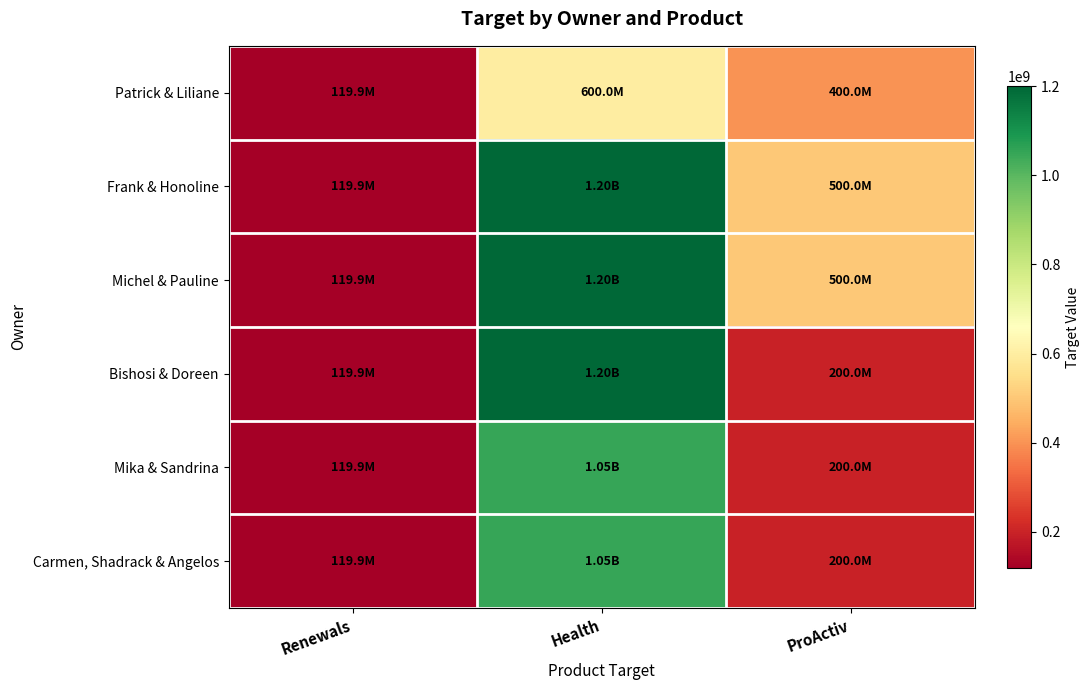

Reading right to left, what are all the values shown in this chart?

Patrick & Liliane: ProActiv=400000000	Health=600000000	Renewals=119881450
Frank & Honoline: ProActiv=500000000	Health=1200000000	Renewals=119881450
Michel & Pauline: ProActiv=500000000	Health=1200000000	Renewals=119881450
Bishosi & Doreen: ProActiv=200000000	Health=1200000000	Renewals=119881450
Mika & Sandrina: ProActiv=200000000	Health=1050000000	Renewals=119881450
Carmen, Shadrack & Angelos: ProActiv=200000000	Health=1050000000	Renewals=119881450